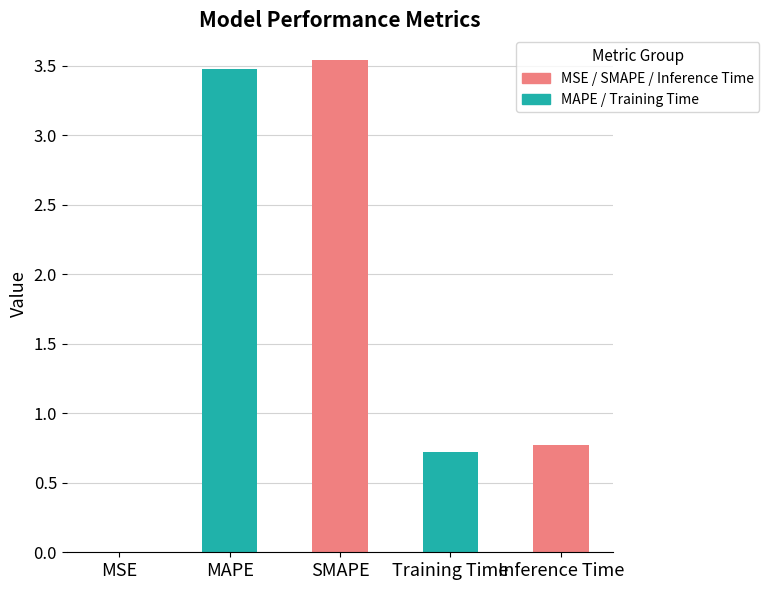

Between MAPE and Inference Time, which is larger?

MAPE